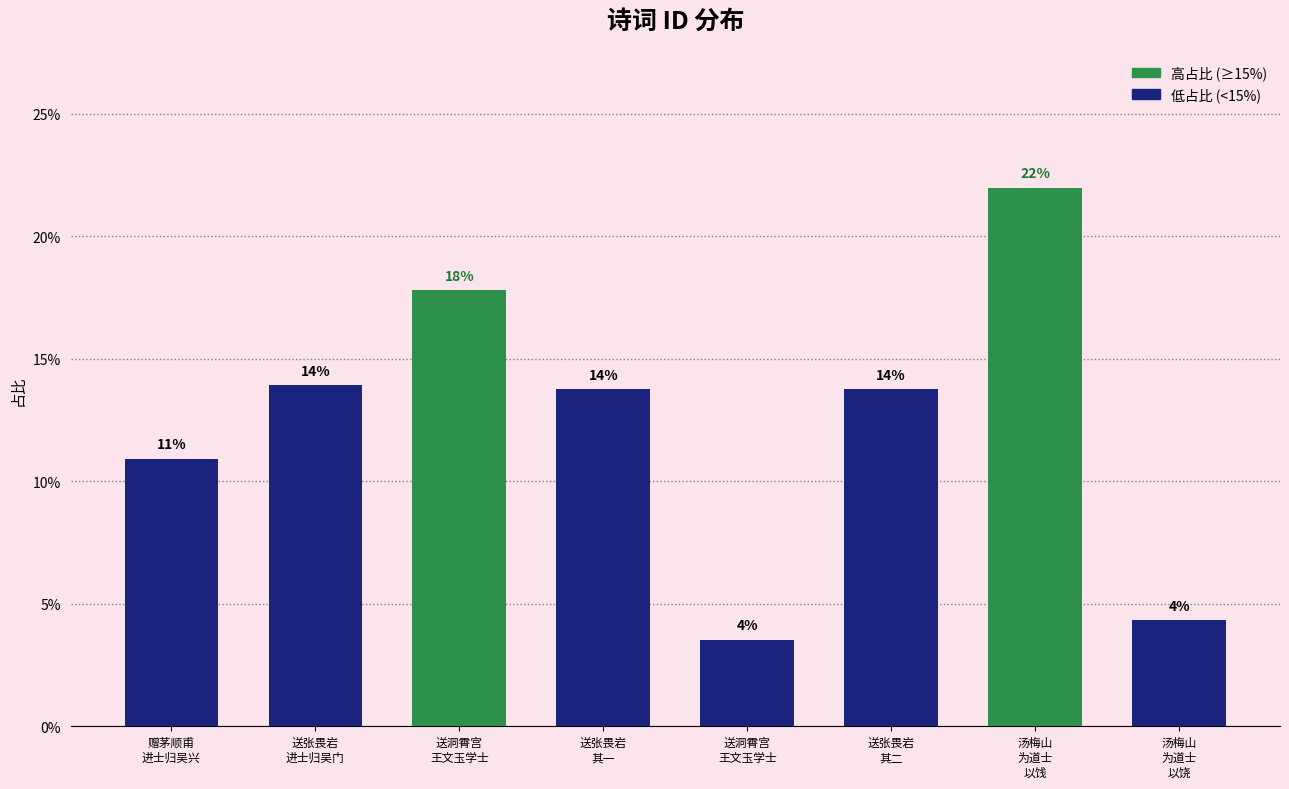

Are the bars horizontal?

No